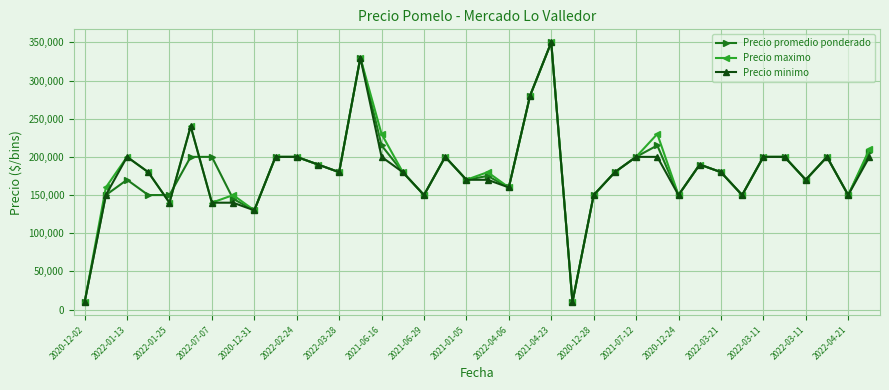

What is the highest value of the Precio promedio ponderado series?

350000